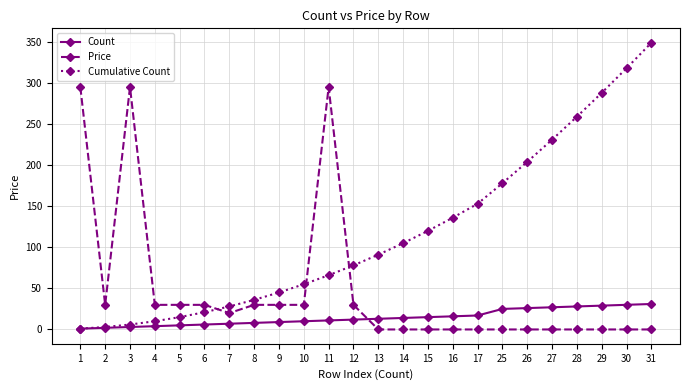

Which series changed the most between 15 and 31?

Cumulative Count